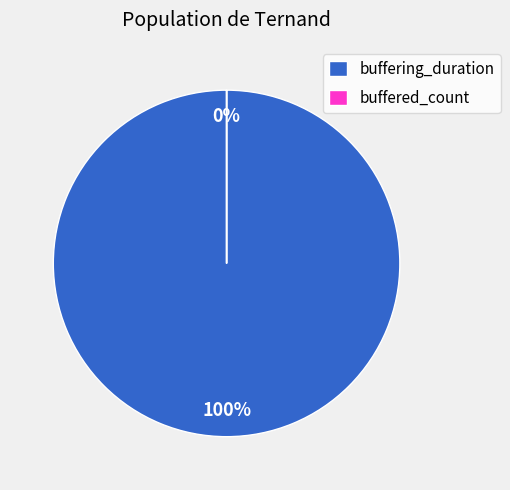

Does buffered_count account for over 50% of the chart?

No